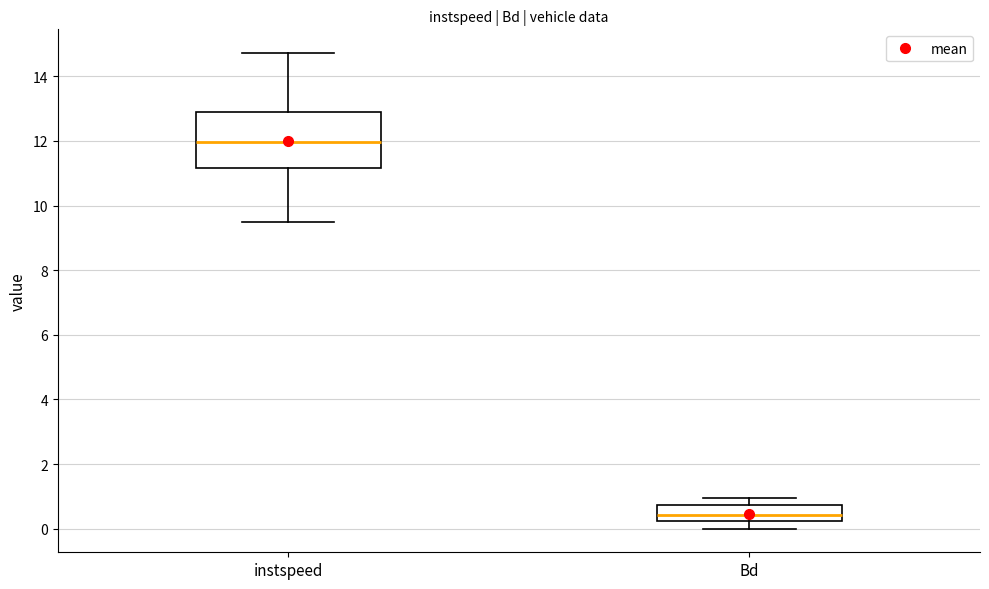

Reading left to right, read every box against the y-axis: the position of its median line, the range the box covers, and the ends of its whiskers. The values are not printed on the chart, so give them approximately, as read against the axis.

instspeed: median 12.0, box 11.2 to 12.8, whiskers 9.6 to 14.8
Bd: median 0.4, box 0.2 to 0.8, whiskers 0.0 to 1.0